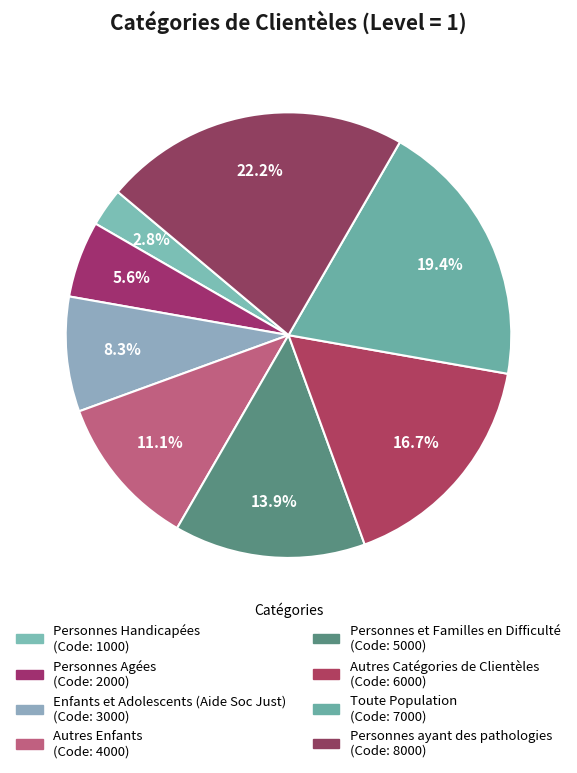

To the nearest percent, what is the difference between the largest and smallest slice percentages?

19%